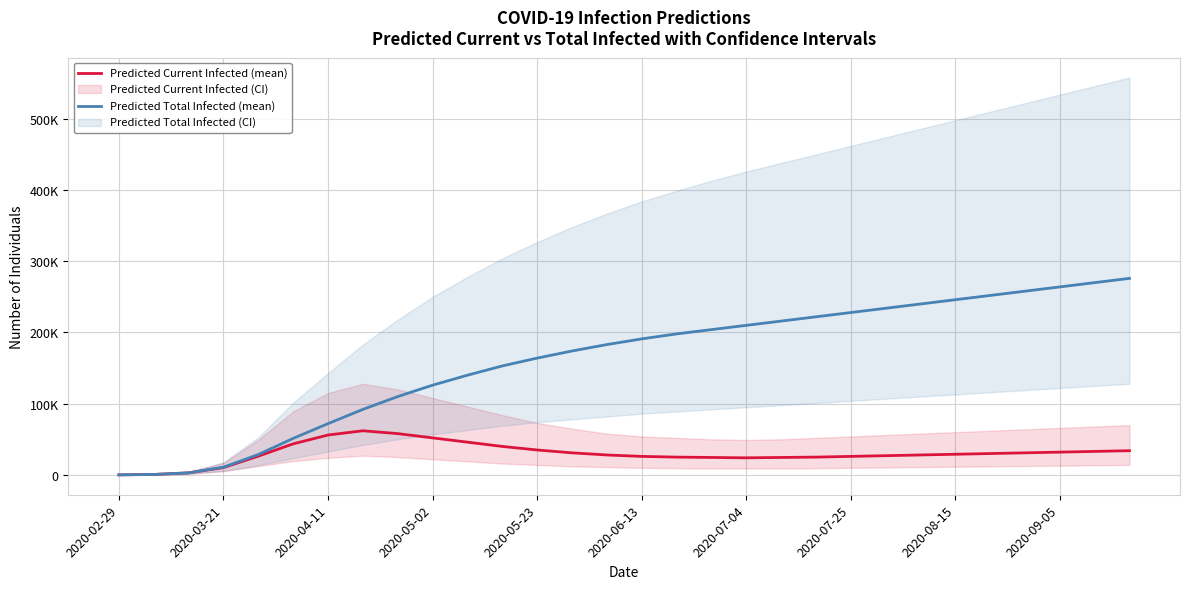

What is the sum of all Predicted Total Infected (mean) values?

4817368